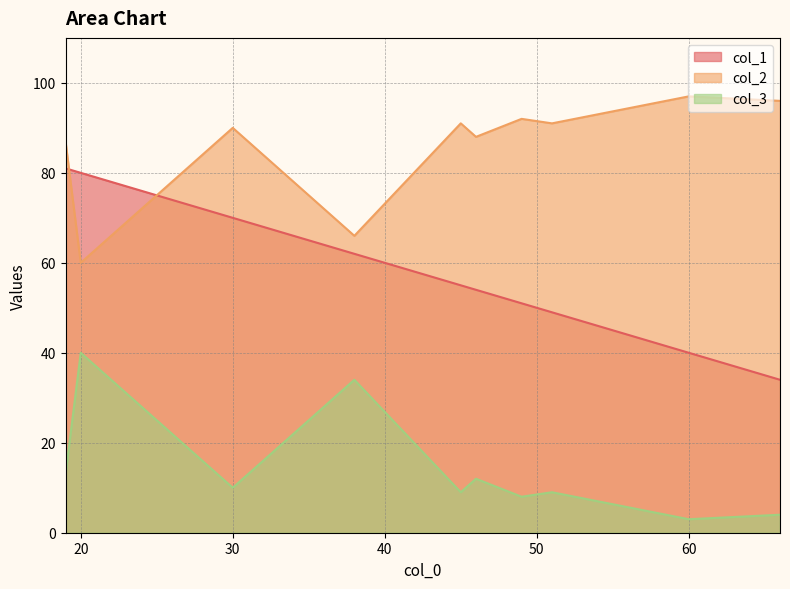

Is it true that col_1 equals 76 at 46?

False